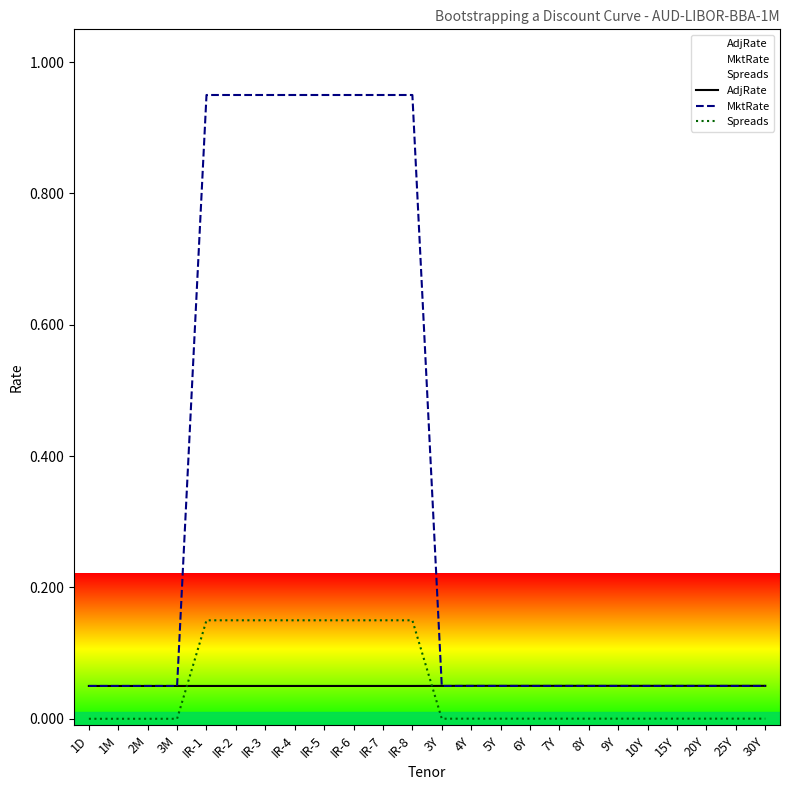

The value of AdjRate at 7Y is 0.1. True or false?

False